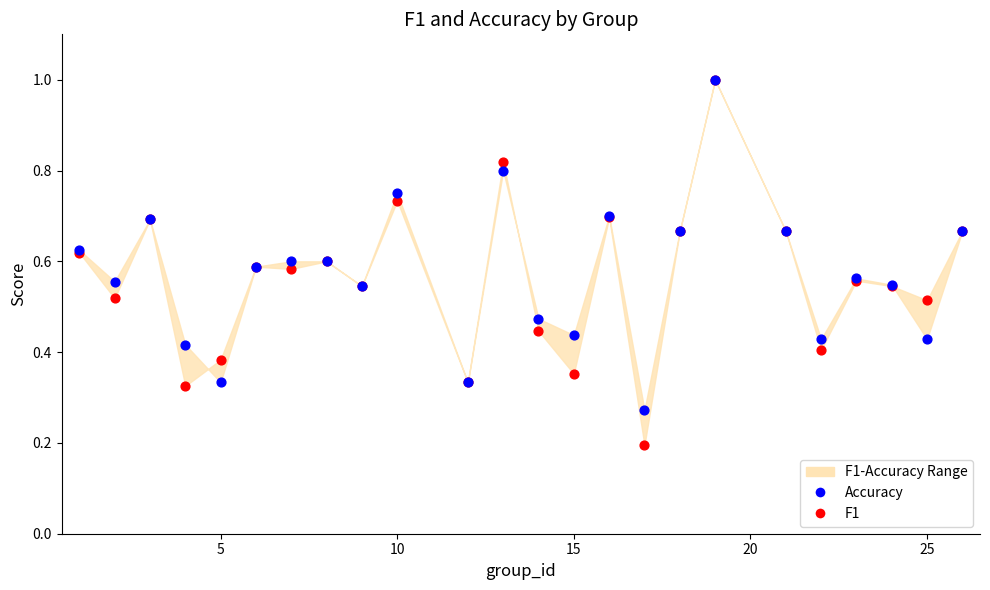

Which series reaches the maximum Y coordinate?

F1